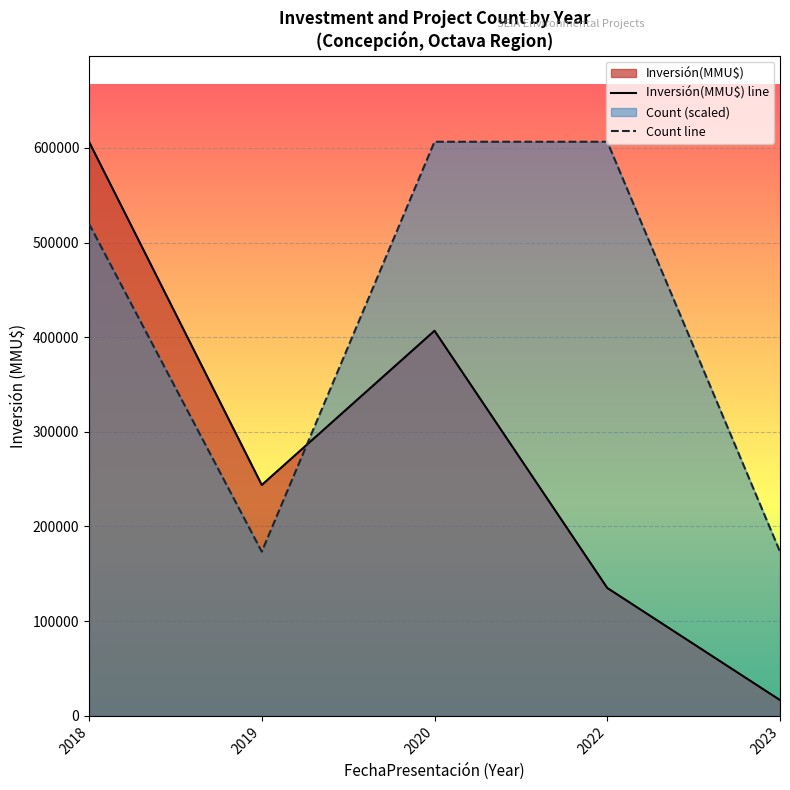

What is the minimum value shown in the chart?

16474.0